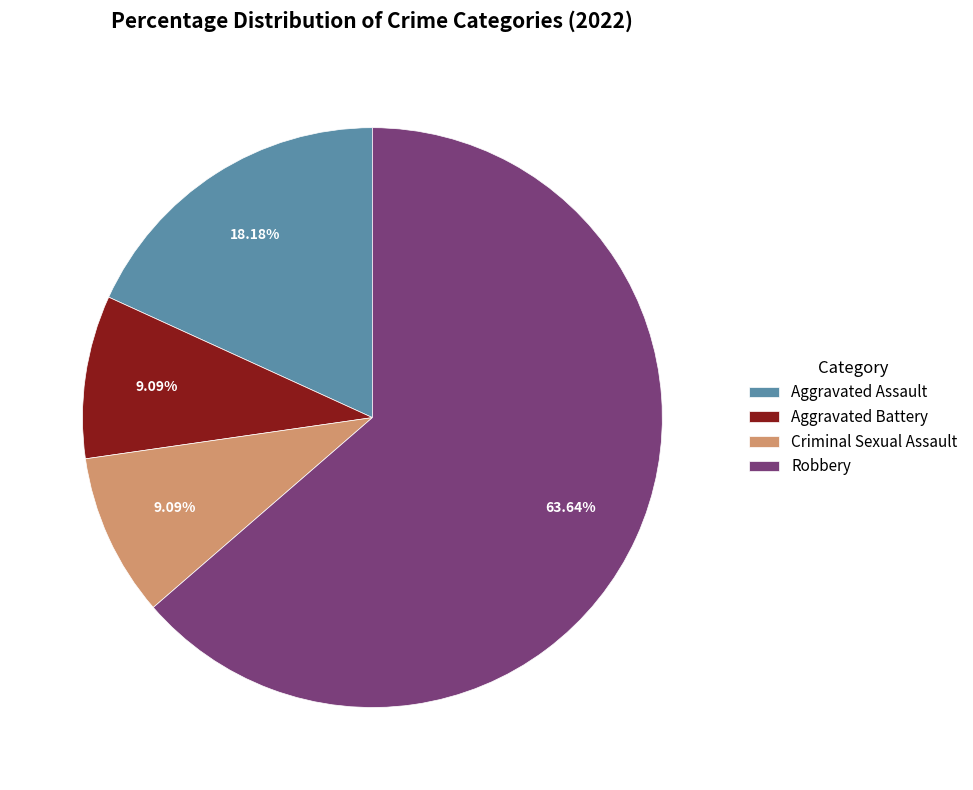

Which category accounts for the majority?

Robbery